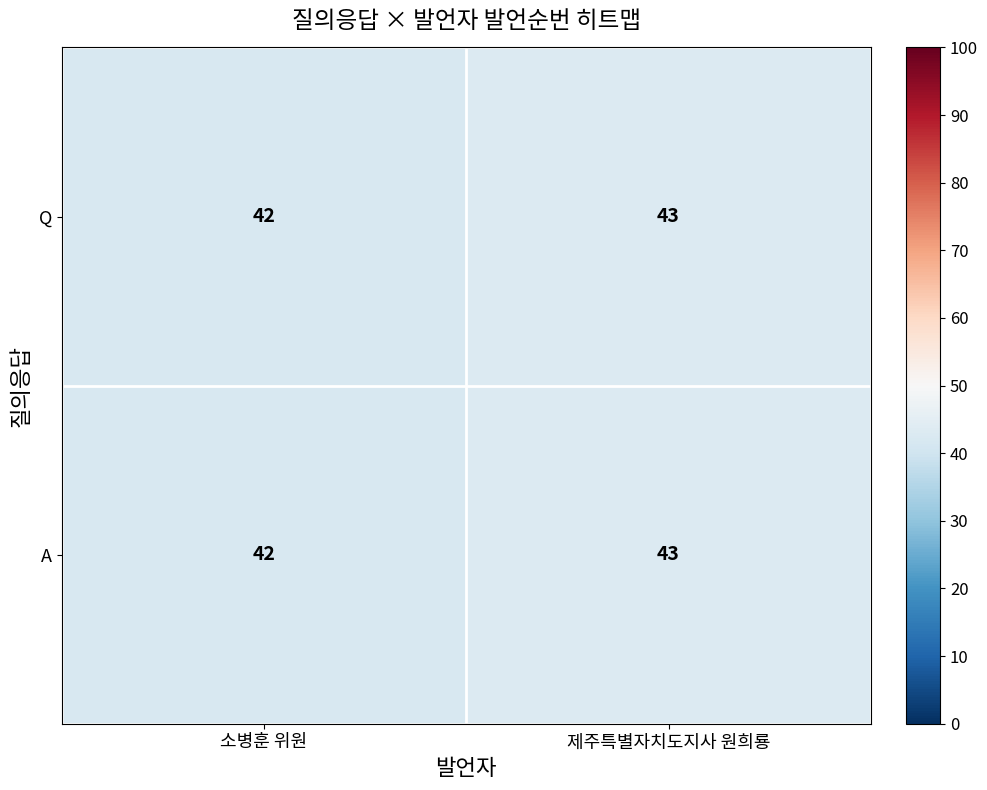

How many categories are shown in the chart?

2